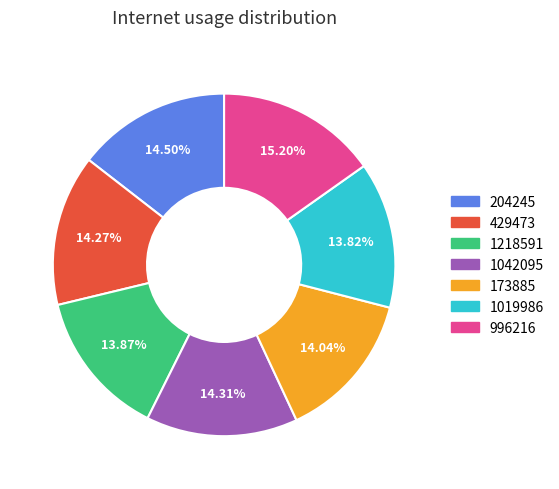

Which has a higher value, 1019986 or 996216?

996216